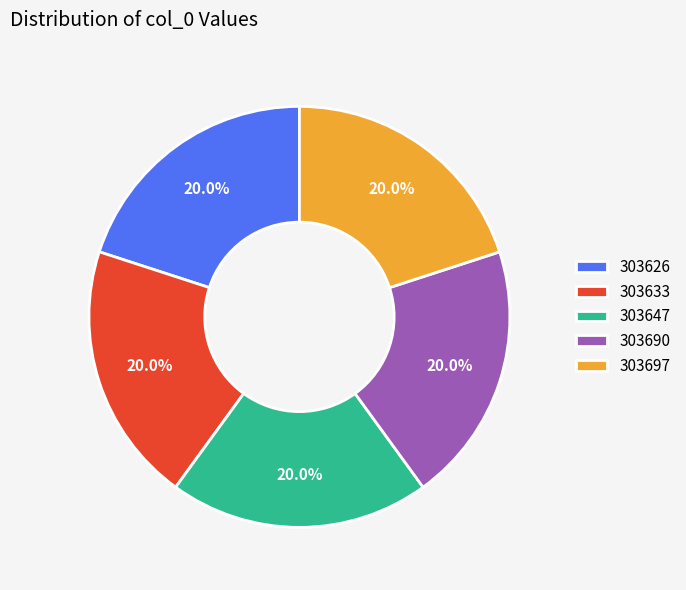

Does any single category account for the majority?

No